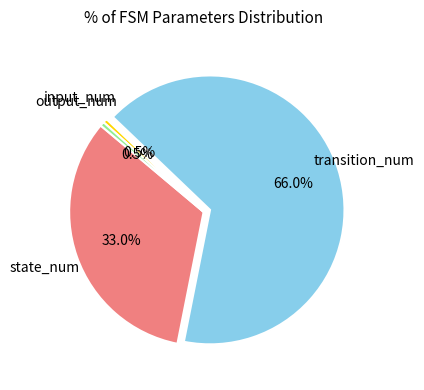

To the nearest percent, what is the combined percentage of state_num and transition_num?

99%